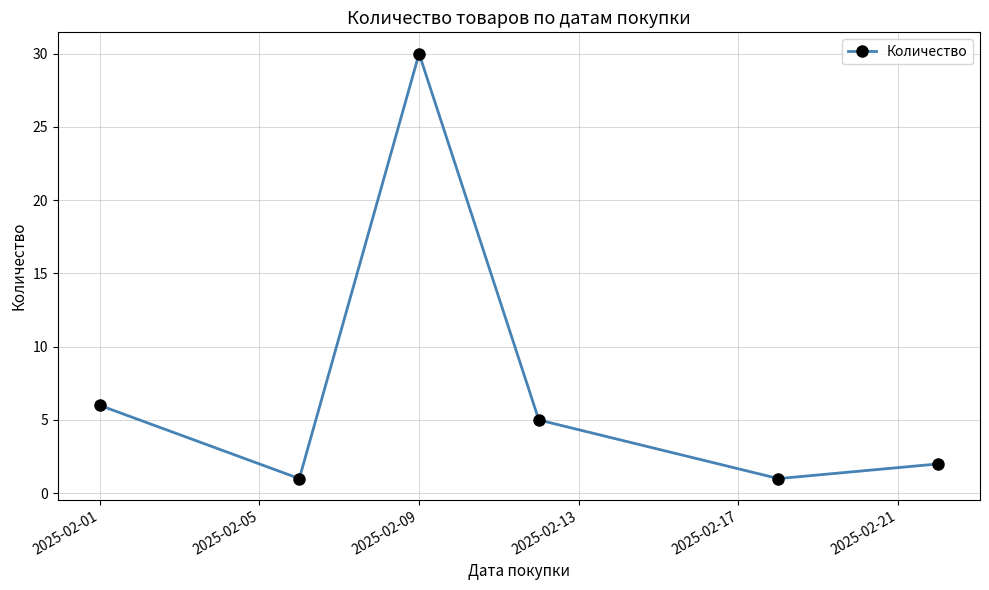

What is the maximum value shown in the chart?

30